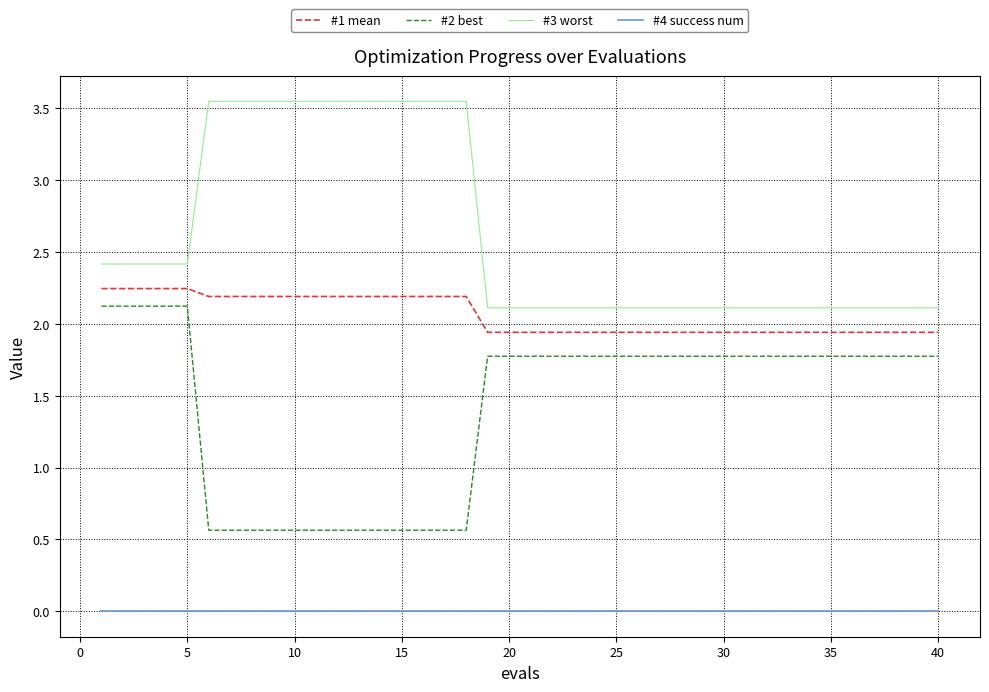

What is the difference between the maximum and minimum values in the #3 worst series?

1.4